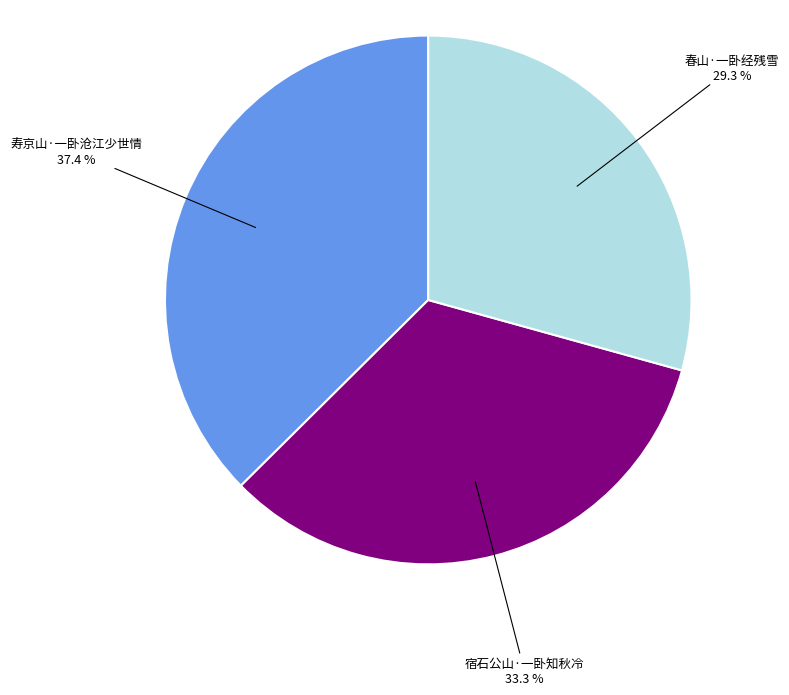

What is the largest slice in the pie chart?

寿京山·一卧沧江少世情